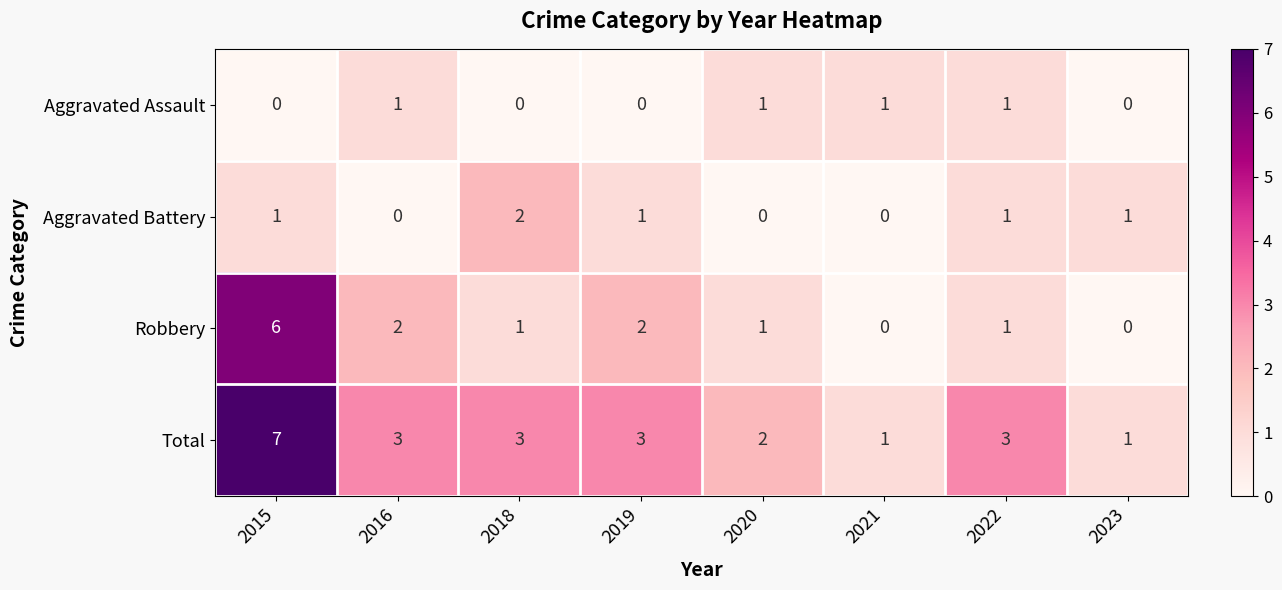

Is it true that Aggravated Battery equals 1 at 2023?

True